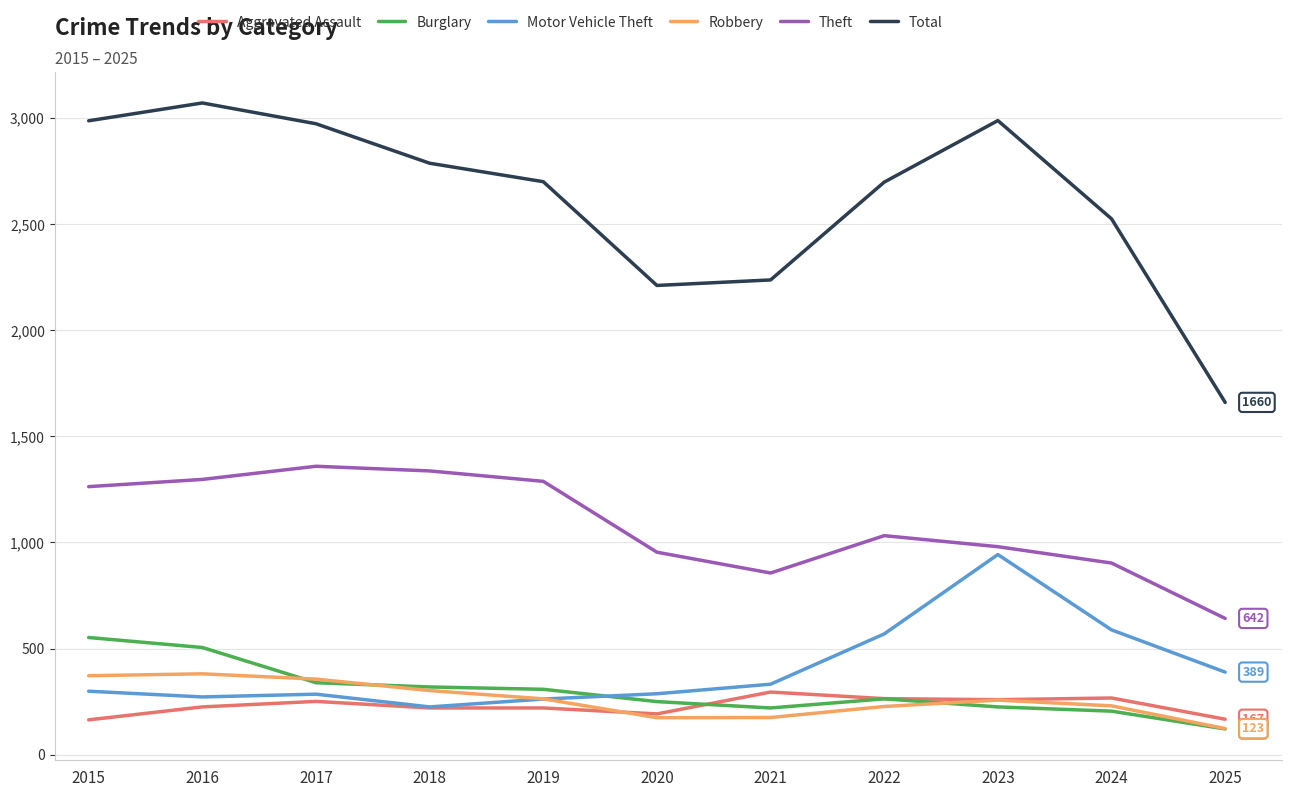

At which category does the chart reach its minimum across all series?

2025